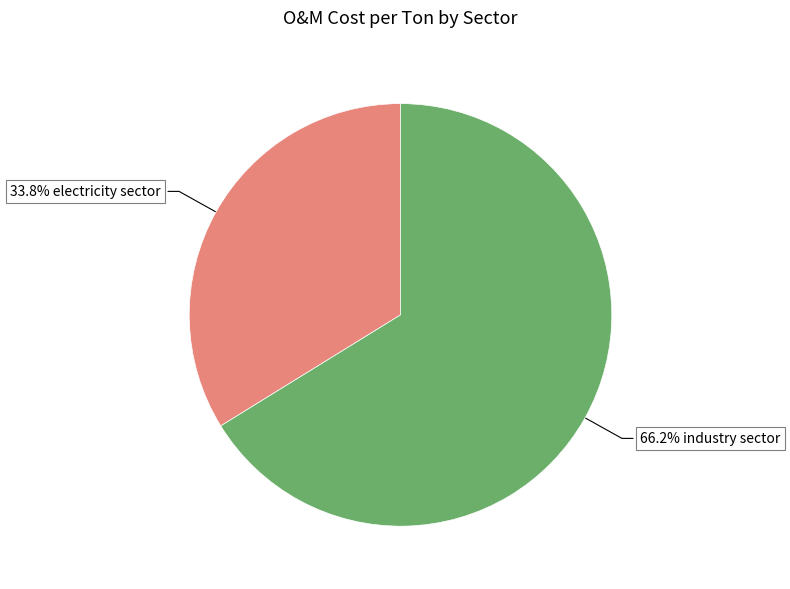

Is there any slice that represents more than half of the pie?

Yes